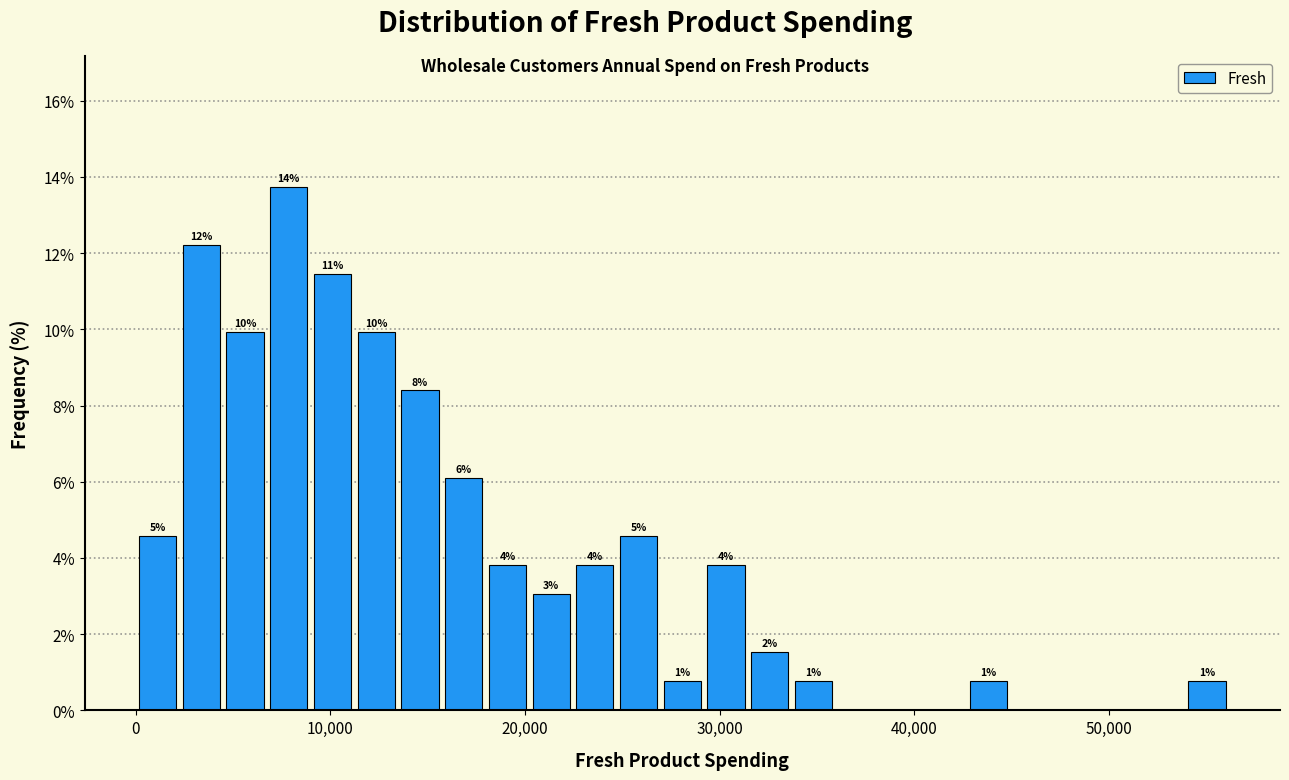

Around what value on the x-axis is the tallest bar? Give the approximate position of its centre, as read against the axis.

8000